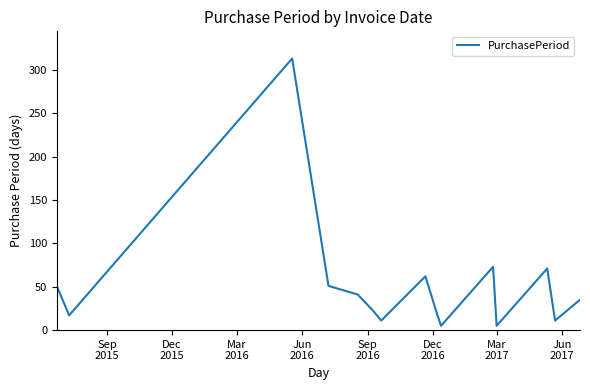

How many lines are shown in the chart?

1